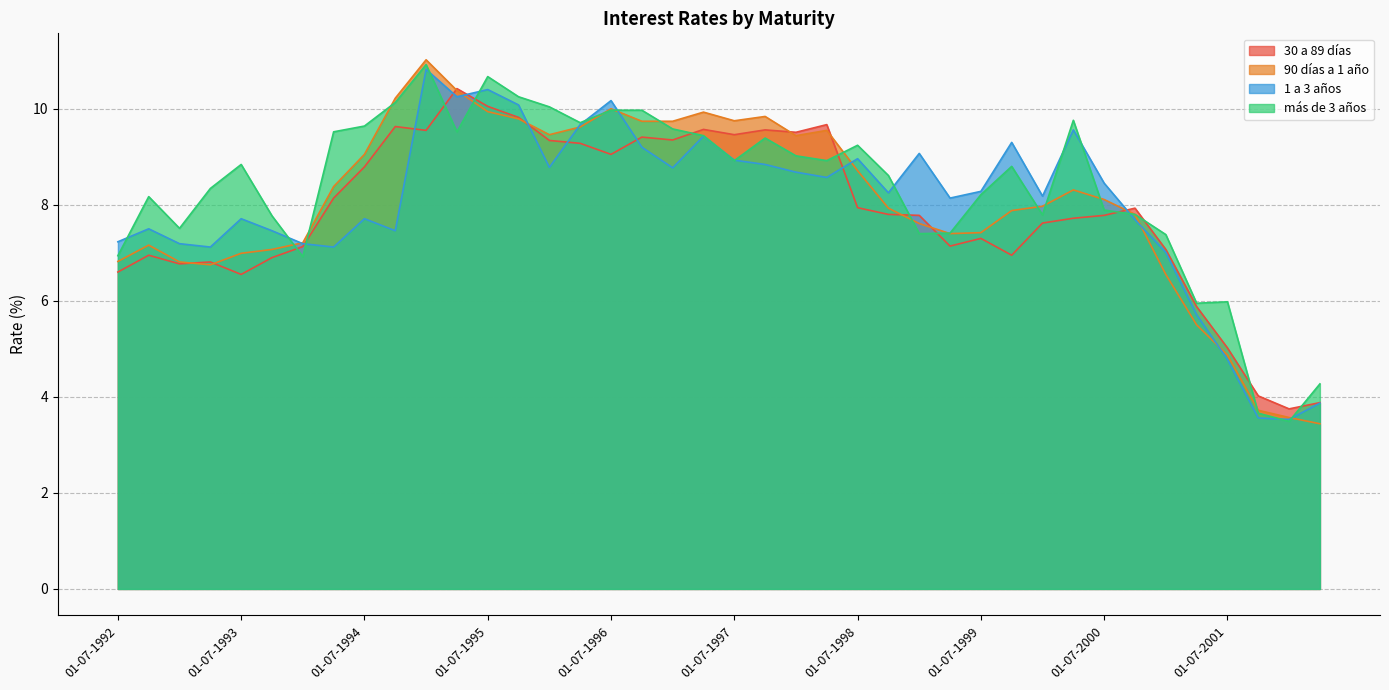

How many times do más de 3 años and 90 días a 1 año cross each other?

15